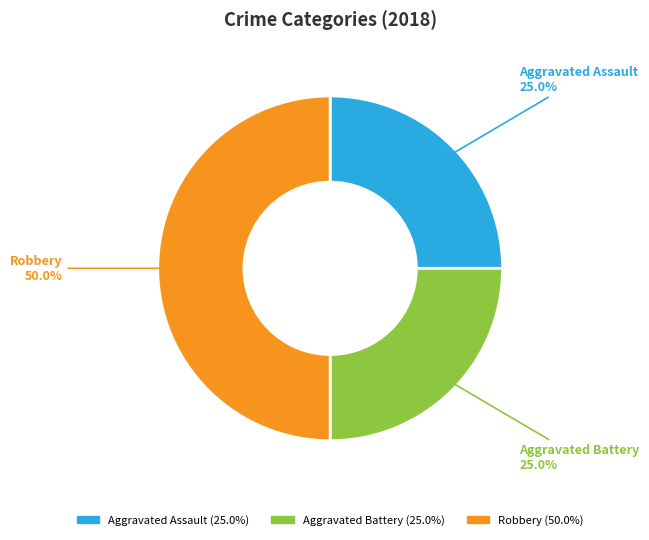

The Aggravated Battery slice represents 25% of the pie. True or false?

True